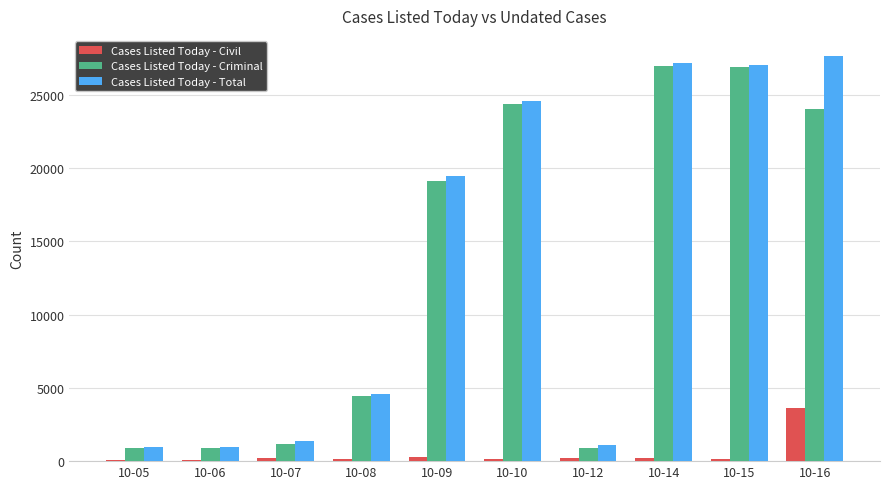

Is the value of Cases Listed Today - Civil at 10-06 greater than the value of Cases Listed Today - Total at 10-10?

No